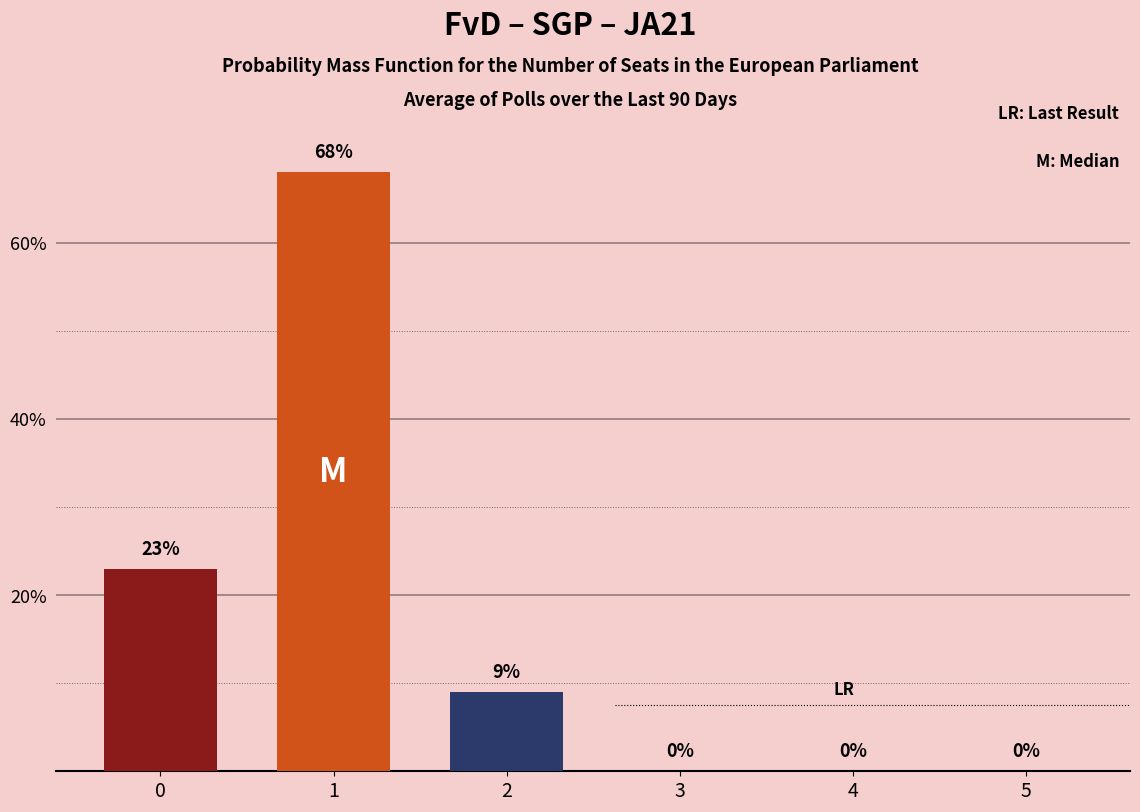

How many bars are there in total?

3